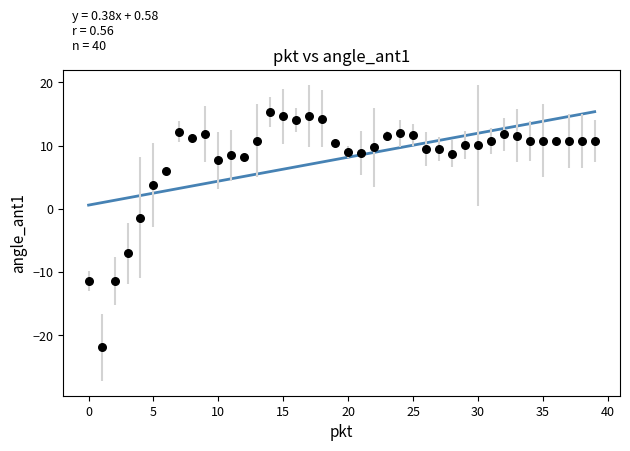

What is the range of Y values (max minus min)?

37.2